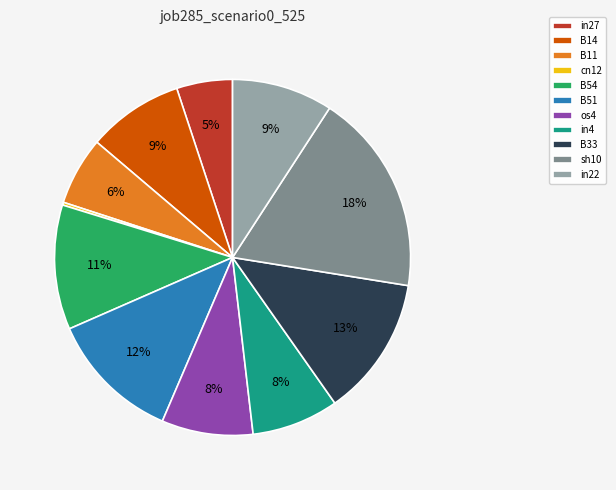

Is the sum of B51 and B54 greater than half?

No